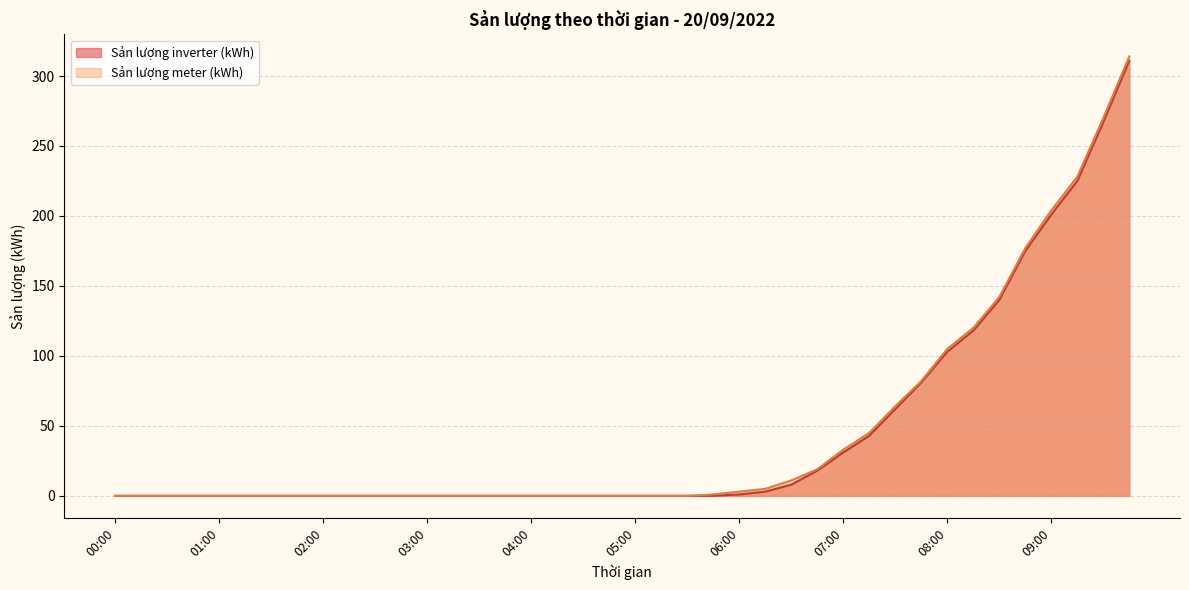

Which series has the largest total across all categories?

Sản lượng meter (kWh)